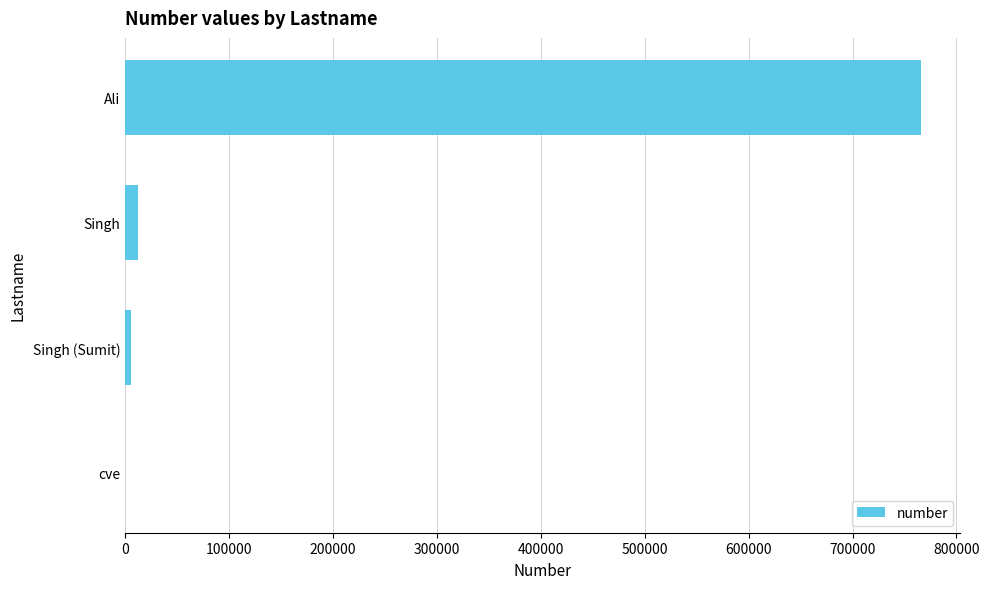

True or false: the data shows 1100759 at Ali.

False